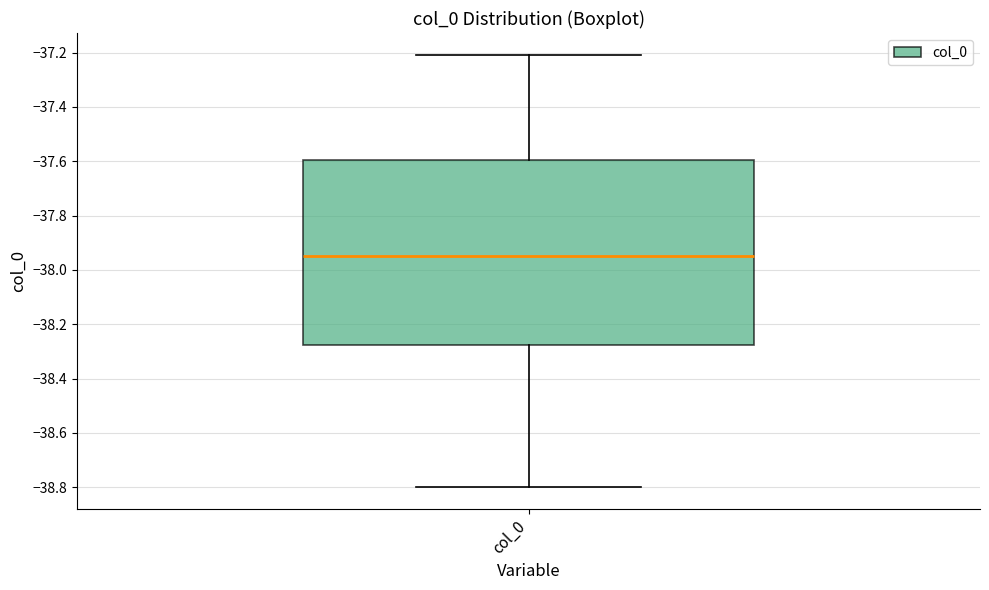

Where is the lower edge of the box for col_0 on the y-axis? The values are not printed on the chart, so give them approximately, as read against the axis.

-38.28